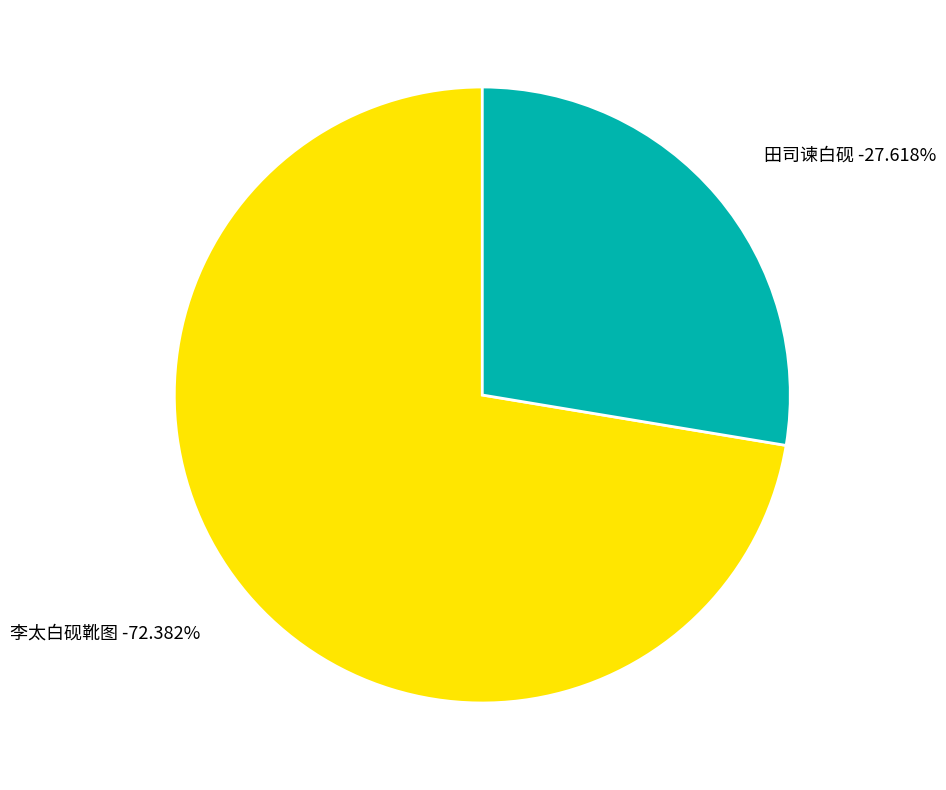

Is there any slice that represents more than half of the pie?

Yes